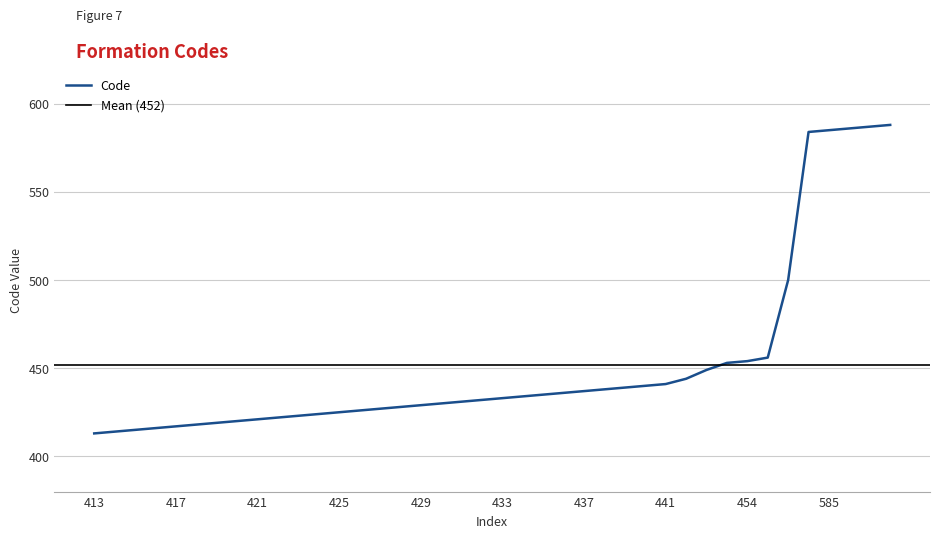

Where is the data nearest to the value 500?

500